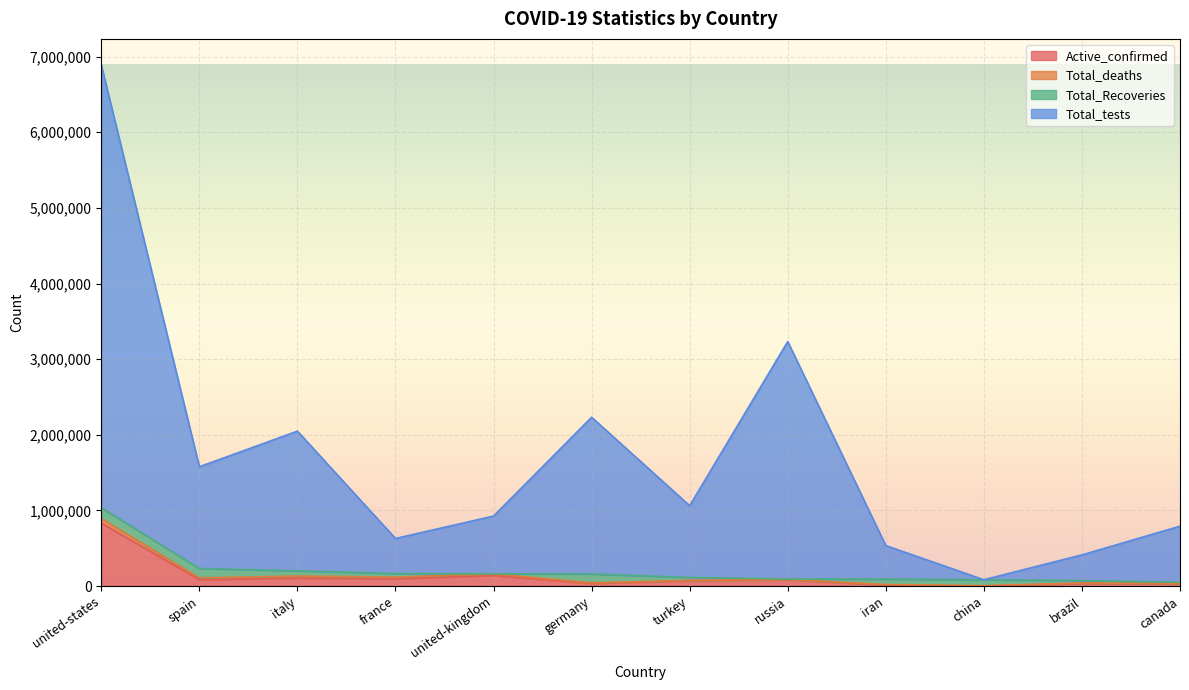

Where is Total_tests nearest to the value 3486931?

russia